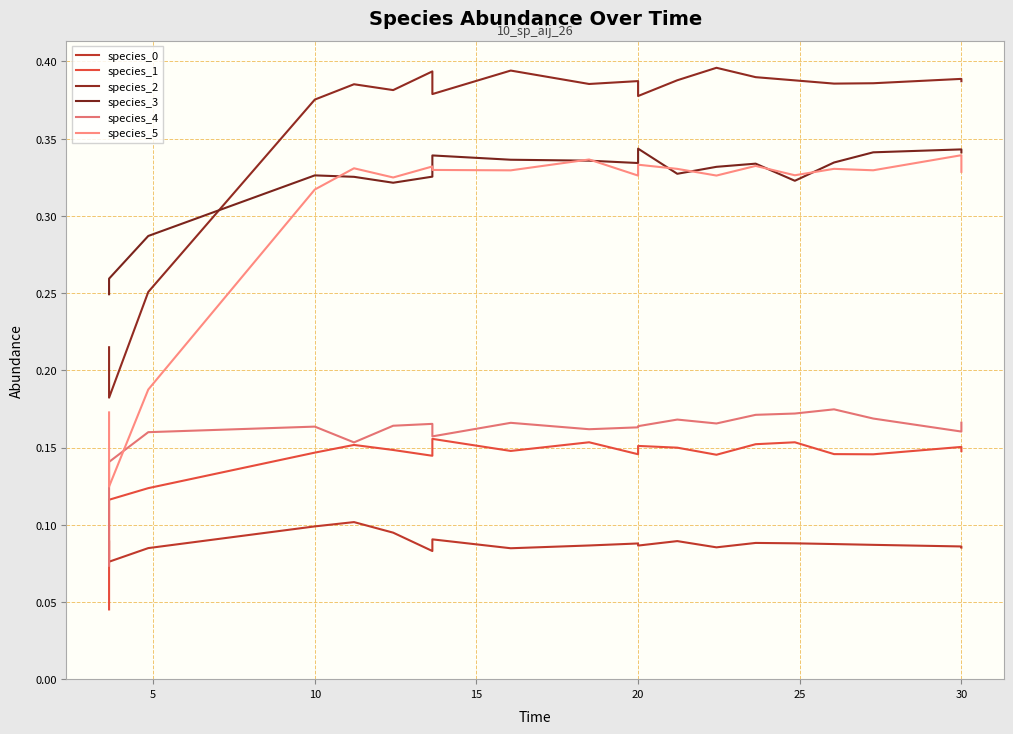

True or false: species_0 has a value of 0.1 at 30.

True